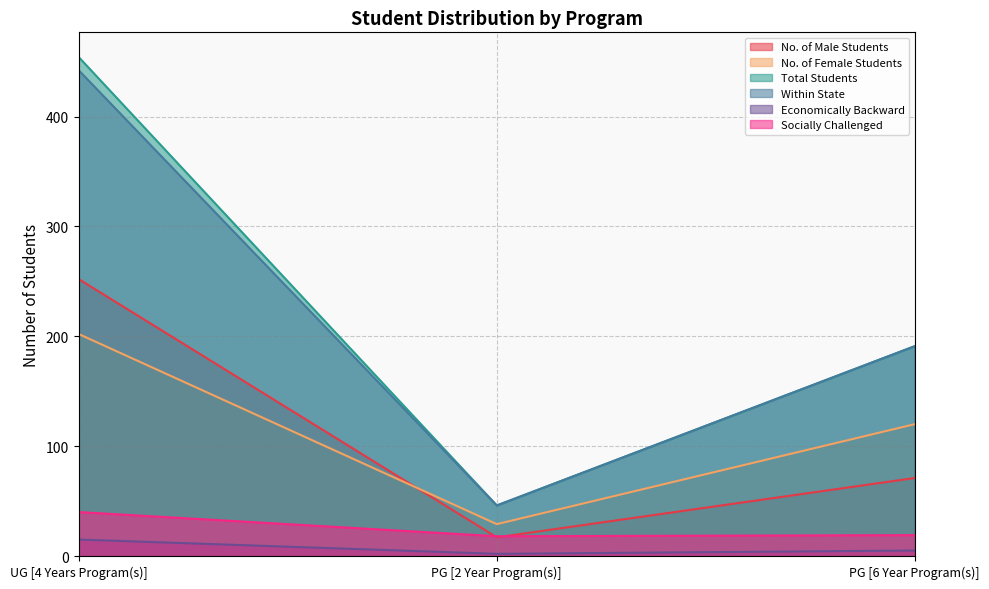

At which category does the chart reach its minimum across all series?

PG [2 Year Program(s)]